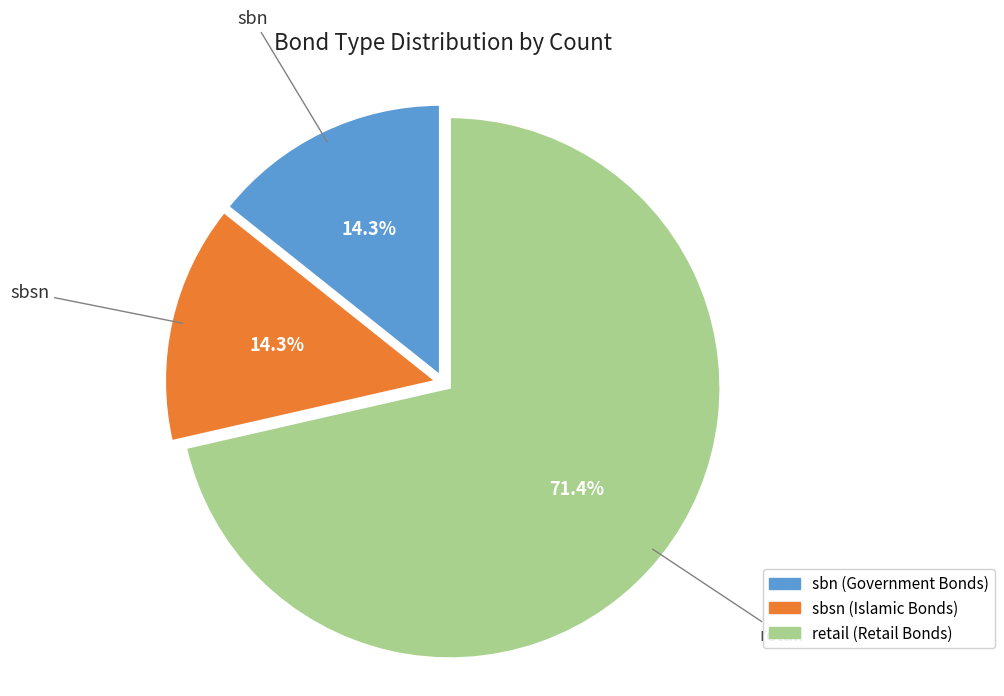

What is the total percentage of sbsn and retail?

85.7%